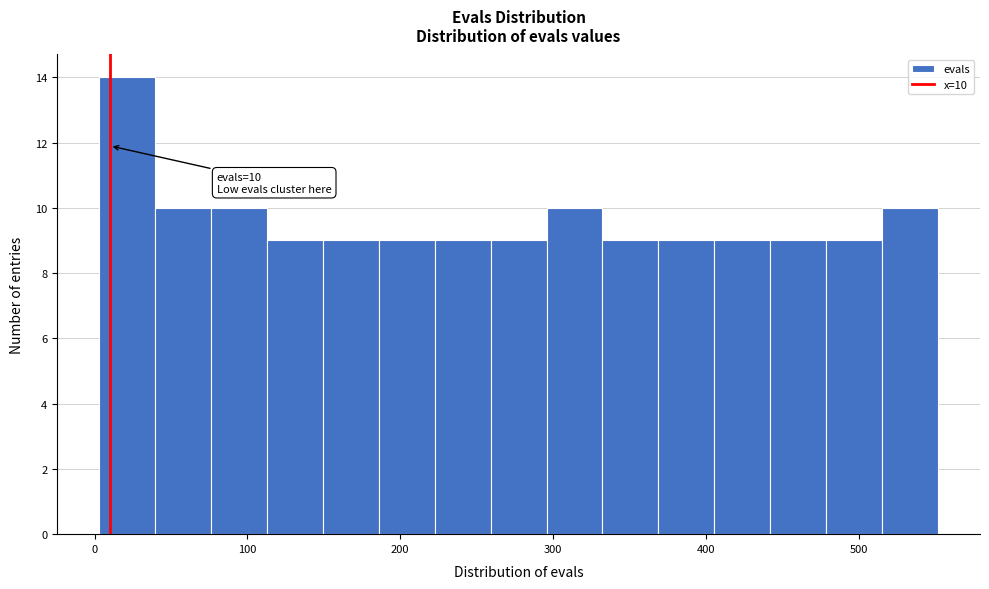

Around what value on the x-axis is the tallest bar? Give the approximate position of its centre, as read against the axis.

20